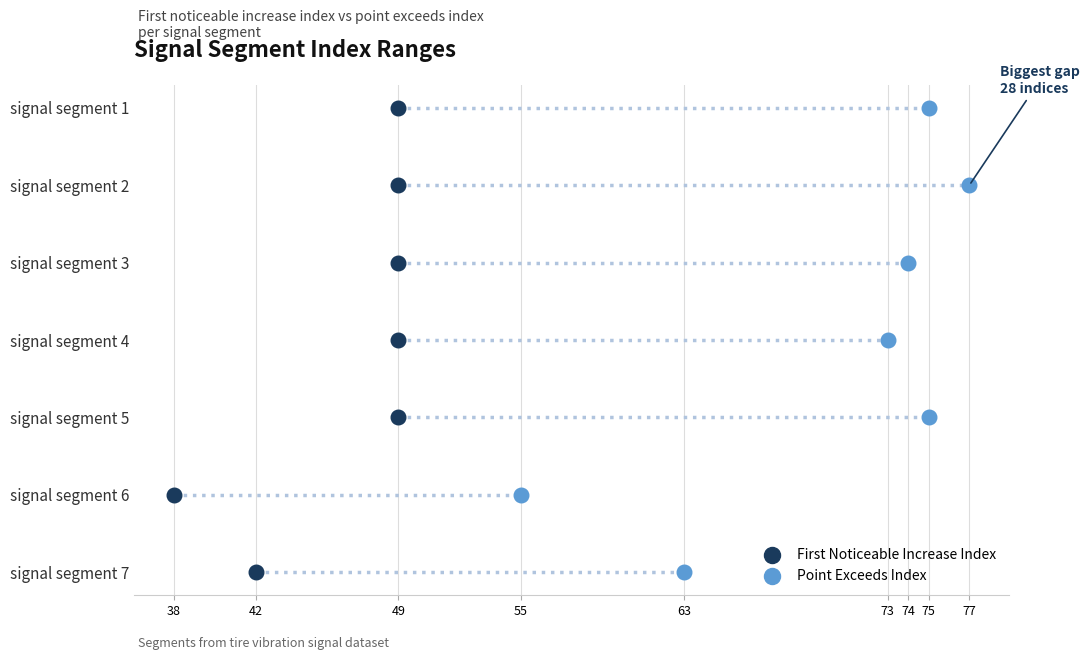

What are all the series names shown in the legend?

First Noticeable Increase Index, Point Exceeds Index